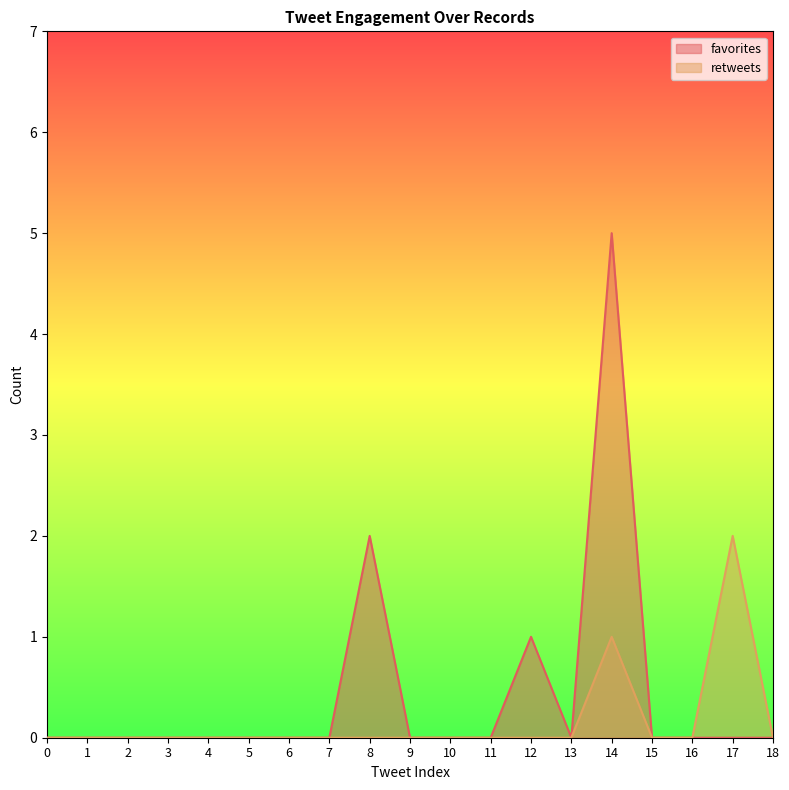

List the series in order of their peak value, highest first.

favorites, retweets